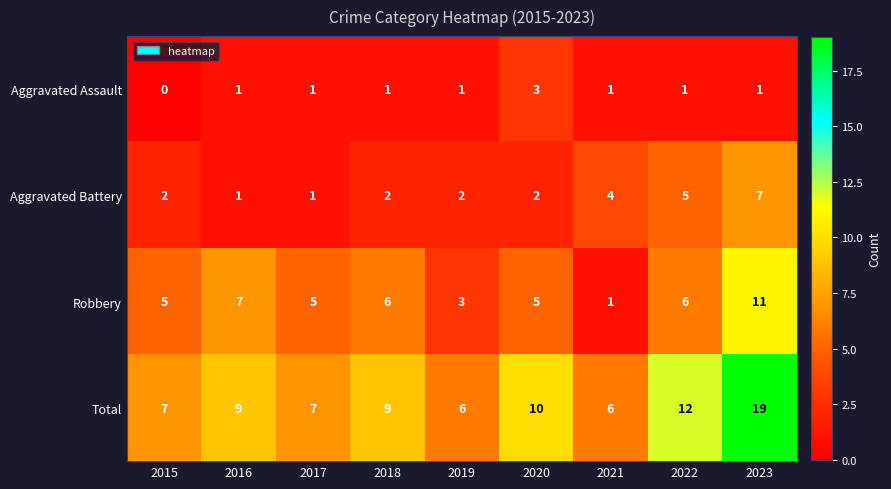

How many categories are shown in the chart?

9